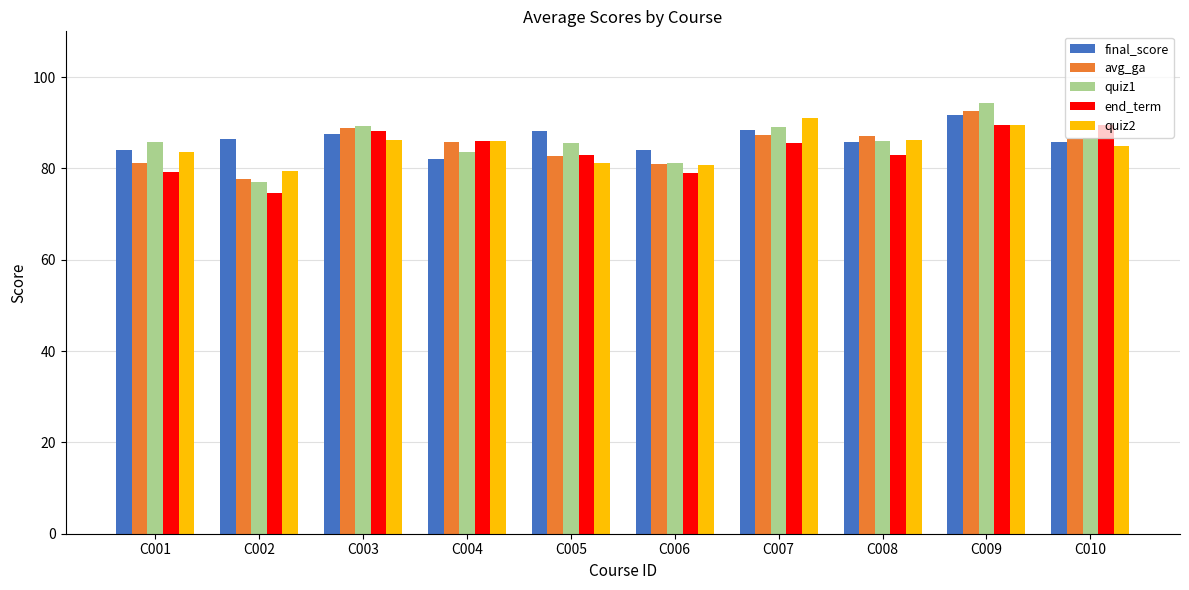

What is the sum of all final_score values?

864.0